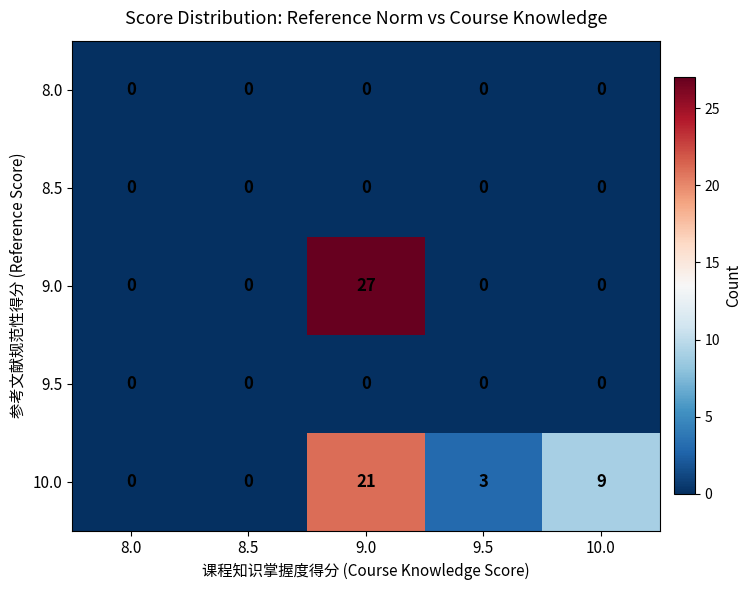

Which series has the largest total across all categories?

10.0